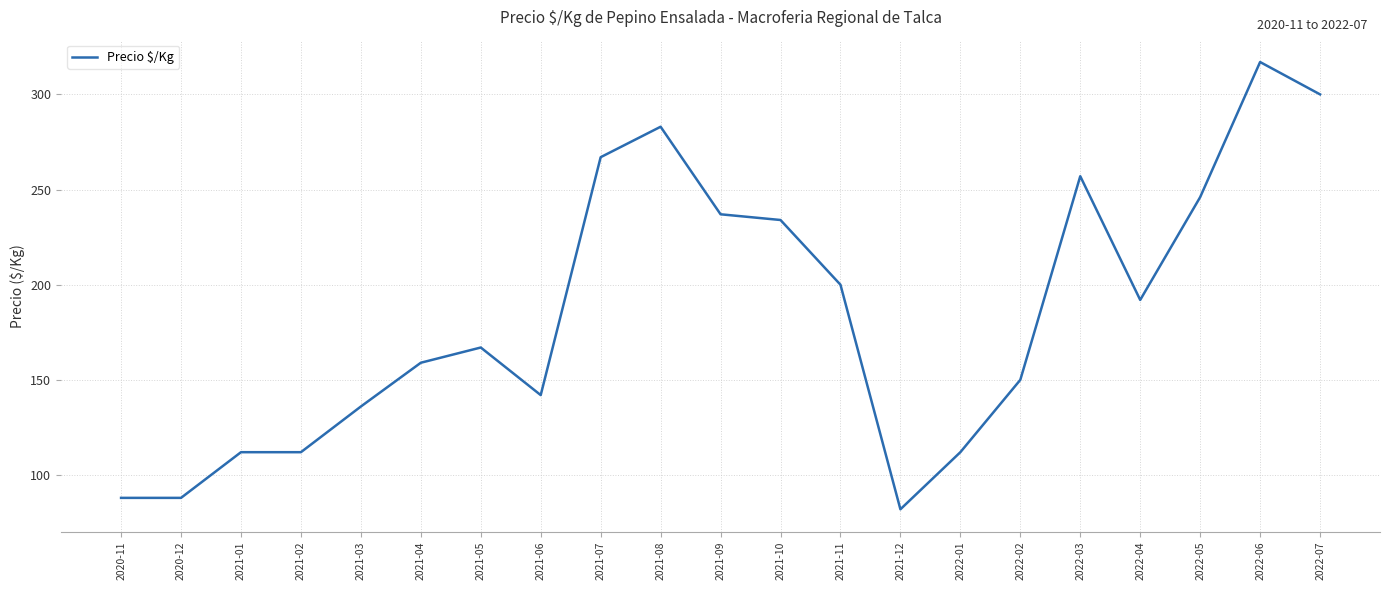

Which label corresponds to the smallest value in the chart?

2021-12